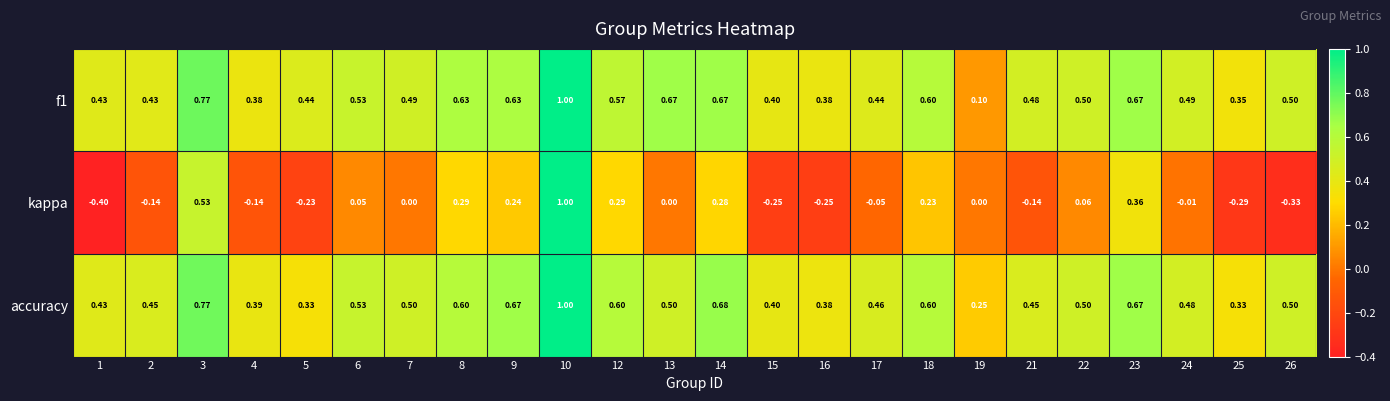

Which series has the largest range (max minus min)?

kappa